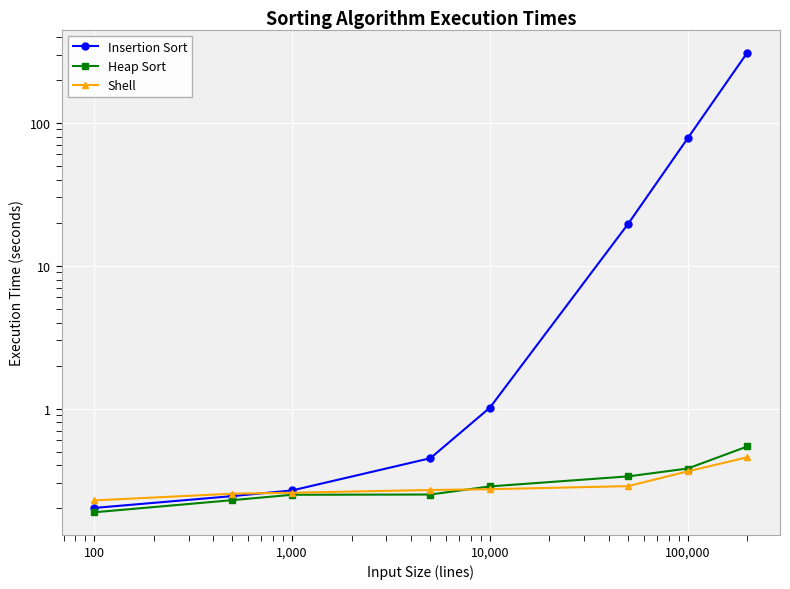

How many intersections are there between Insertion Sort and Shell?

1